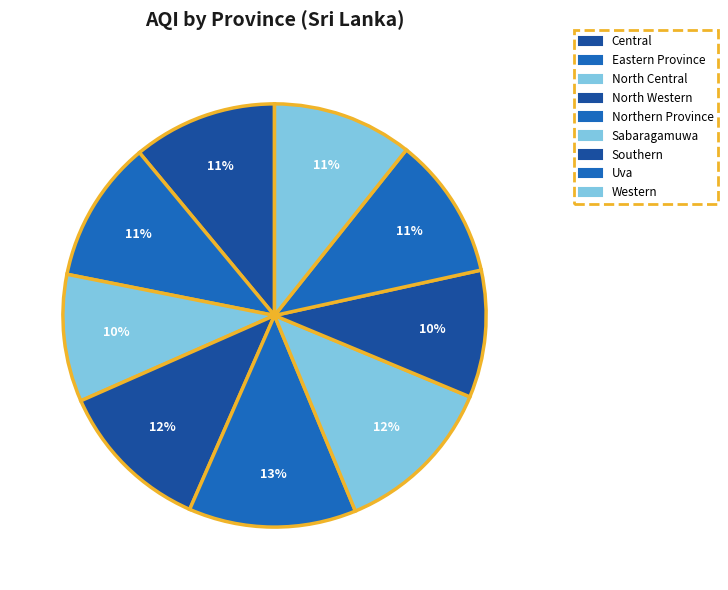

How many segments does this pie chart have?

9